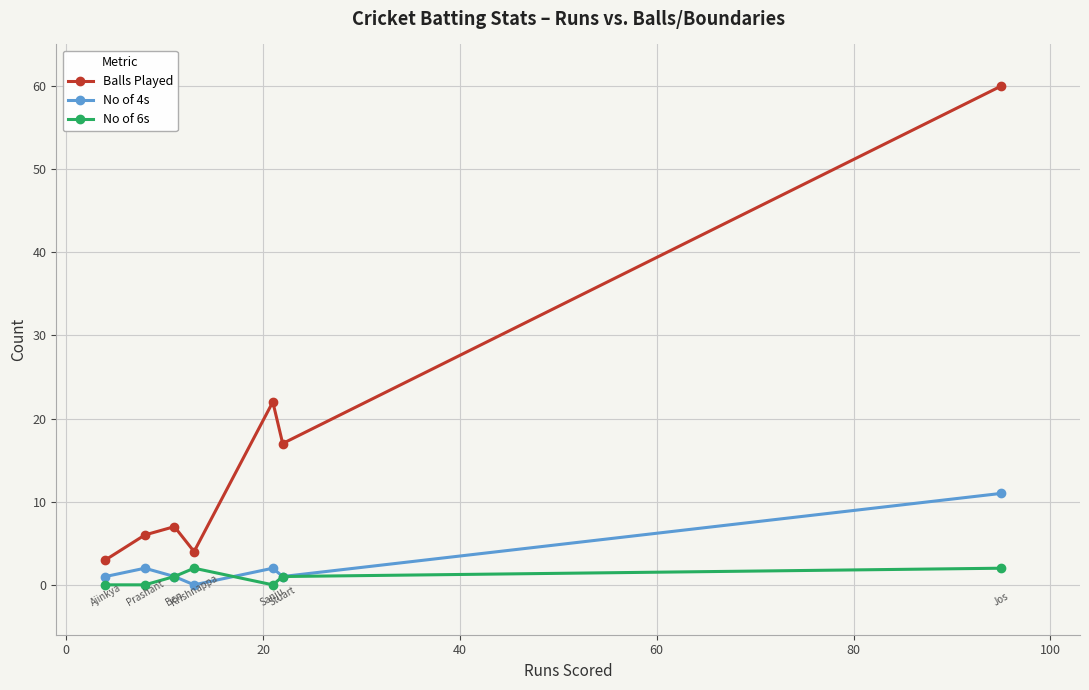

In No of 4s, how many points are higher than both neighbors (excluding endpoints)?

2